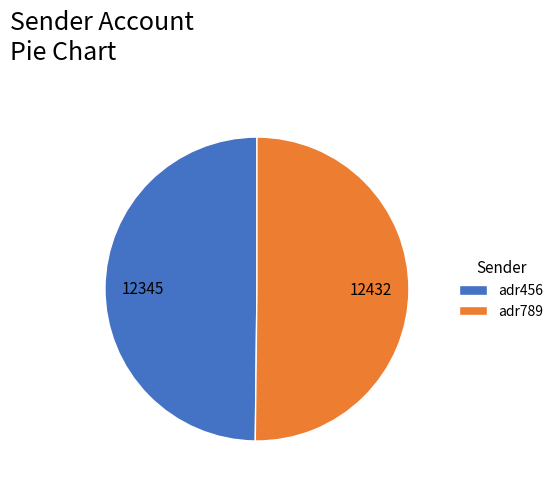

What is the ratio of the value at adr789 to the value at adr456?

1.0